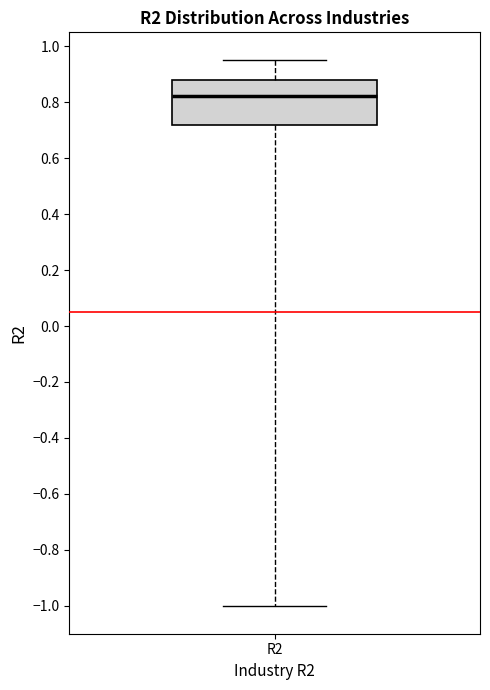

Read this box plot against the y-axis: the position of the median line, the range covered by the box, and the ends of both whiskers. The values are not printed on the chart, so give them approximately, as read against the axis.

median 0.82, box 0.72 to 0.88, whiskers -1.00 to 0.96